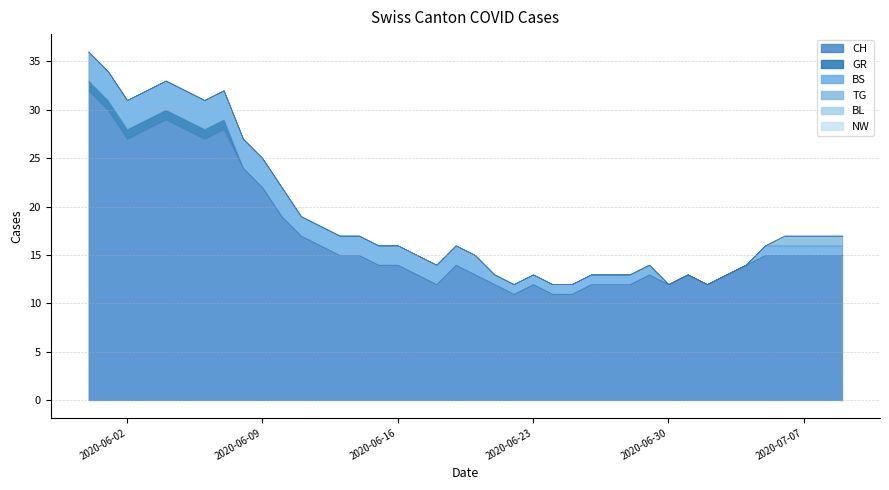

Reading left to right, what are all the values shown in this chart?

CH: 32	30	27	28	29	28	27	28	24	22	19	17	16	15	15	14	14	13	12	14	13	12	11	12	11	11	12	12	12	13	12	13	12	13	14	15	15	15	15	15
GR: 1	1	1	1	1	1	1	1	0	0	0	0	0	0	0	0	0	0	0	0	0	0	0	0	0	0	0	0	0	0	0	0	0	0	0	0	0	0	0	0
BS: 3	3	3	3	3	3	3	3	3	3	3	2	2	2	2	2	2	2	2	2	2	1	1	1	1	1	1	1	1	1	0	0	0	0	0	1	1	1	1	1
TG: 0	0	0	0	0	0	0	0	0	0	0	0	0	0	0	0	0	0	0	0	0	0	0	0	0	0	0	0	0	0	0	0	0	0	0	0	1	1	1	1